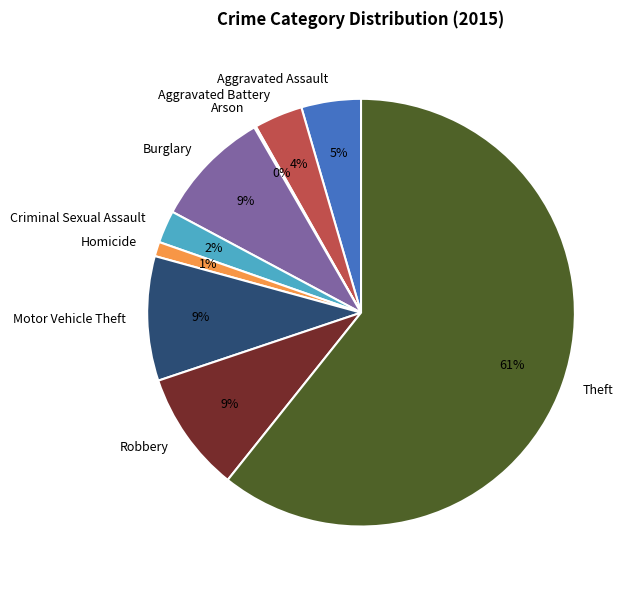

Approximately how many times larger is the value at Aggravated Assault compared to Aggravated Battery?

1.2